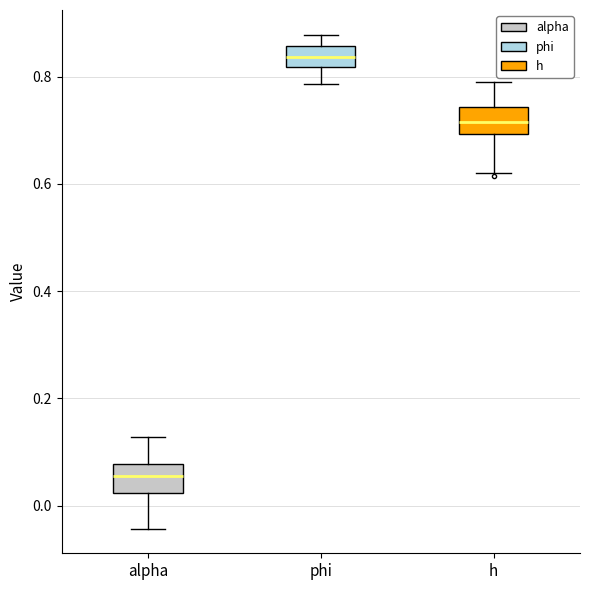

Where does the upper whisker of the box for h end on the y-axis? The values are not printed on the chart, so give them approximately, as read against the axis.

0.80